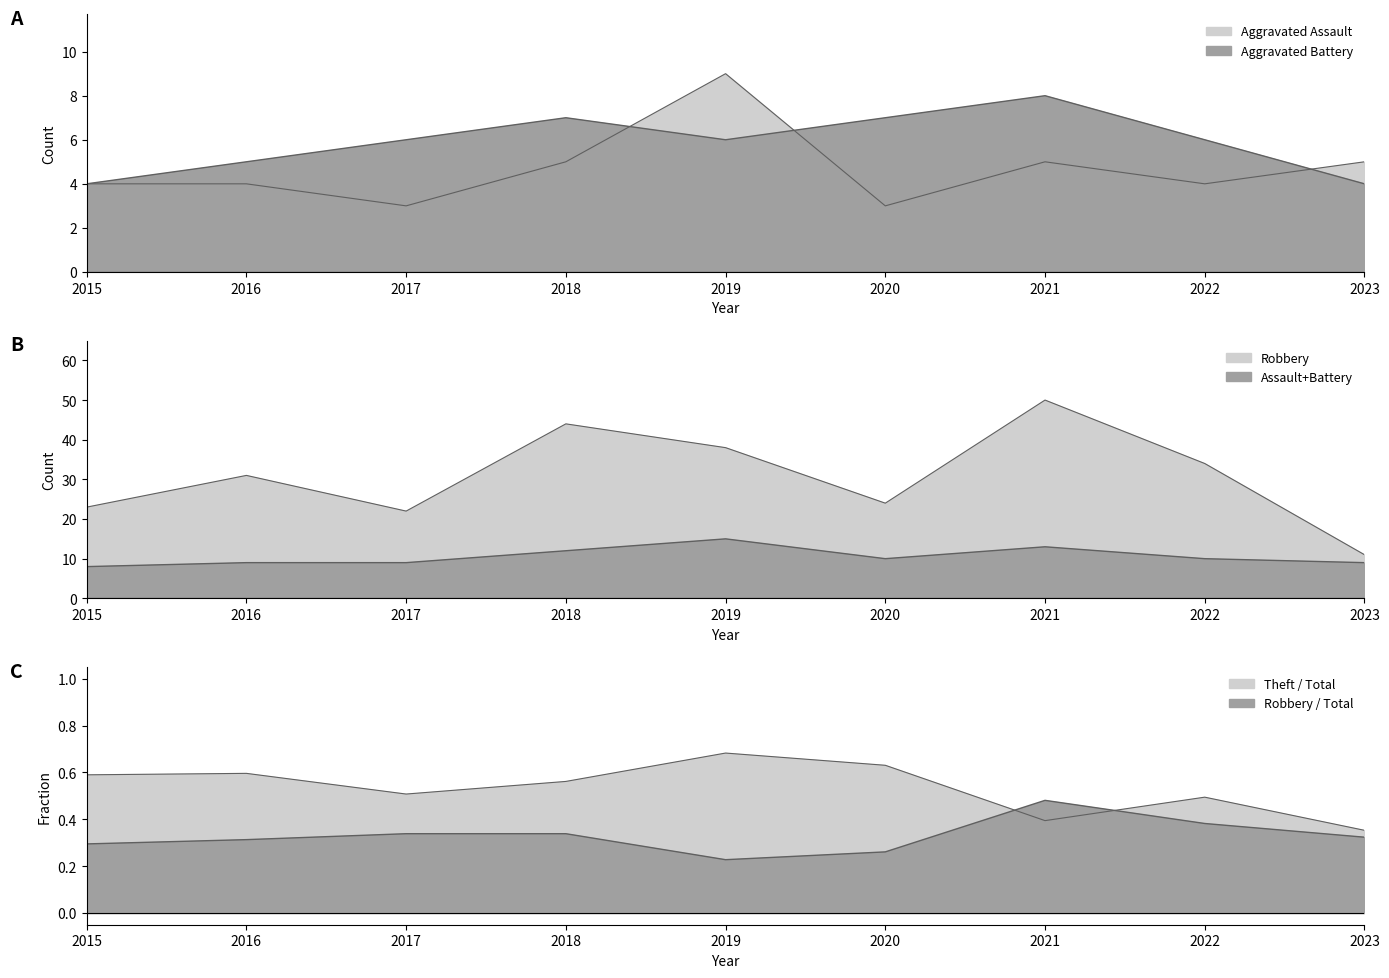

Between 2015 and 2023, which series saw the biggest shift?

Robbery